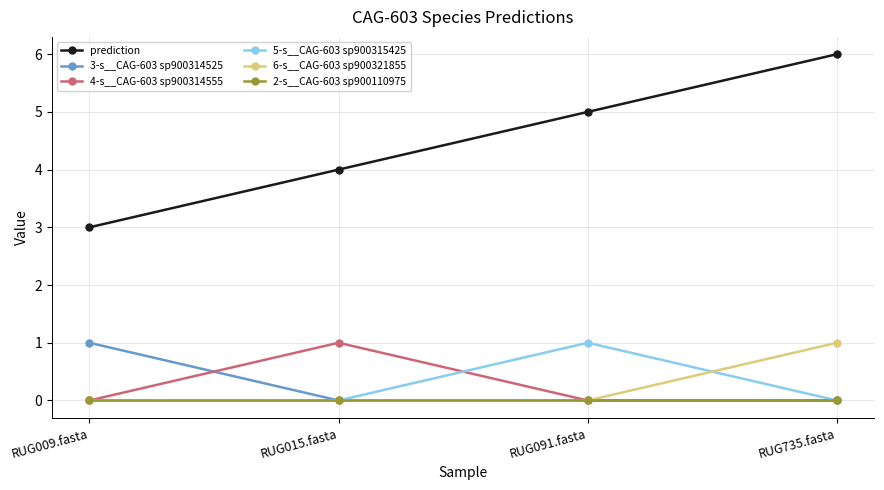

What is the maximum value shown in the chart?

6